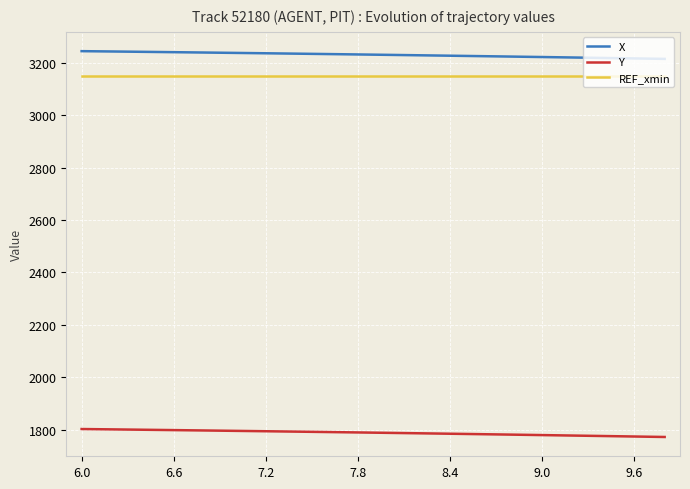

Which series has the largest total across all categories?

X